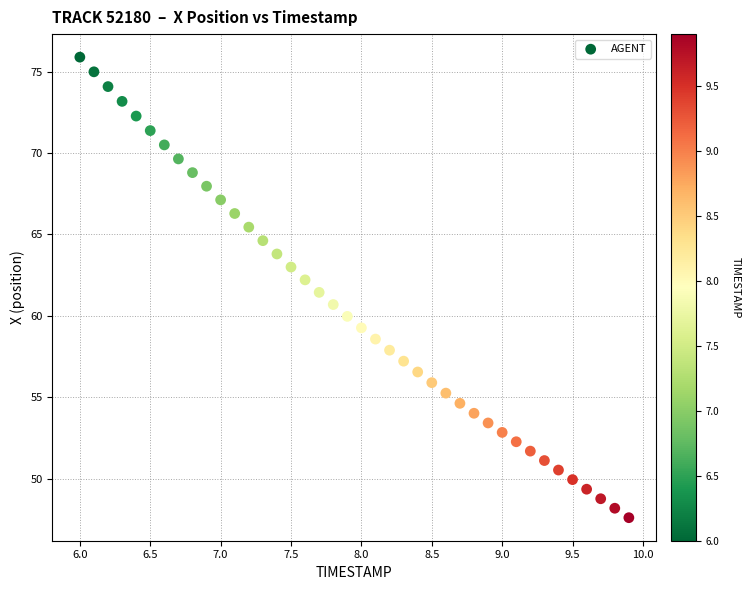

What is the range of X values (max minus min)?

3.9